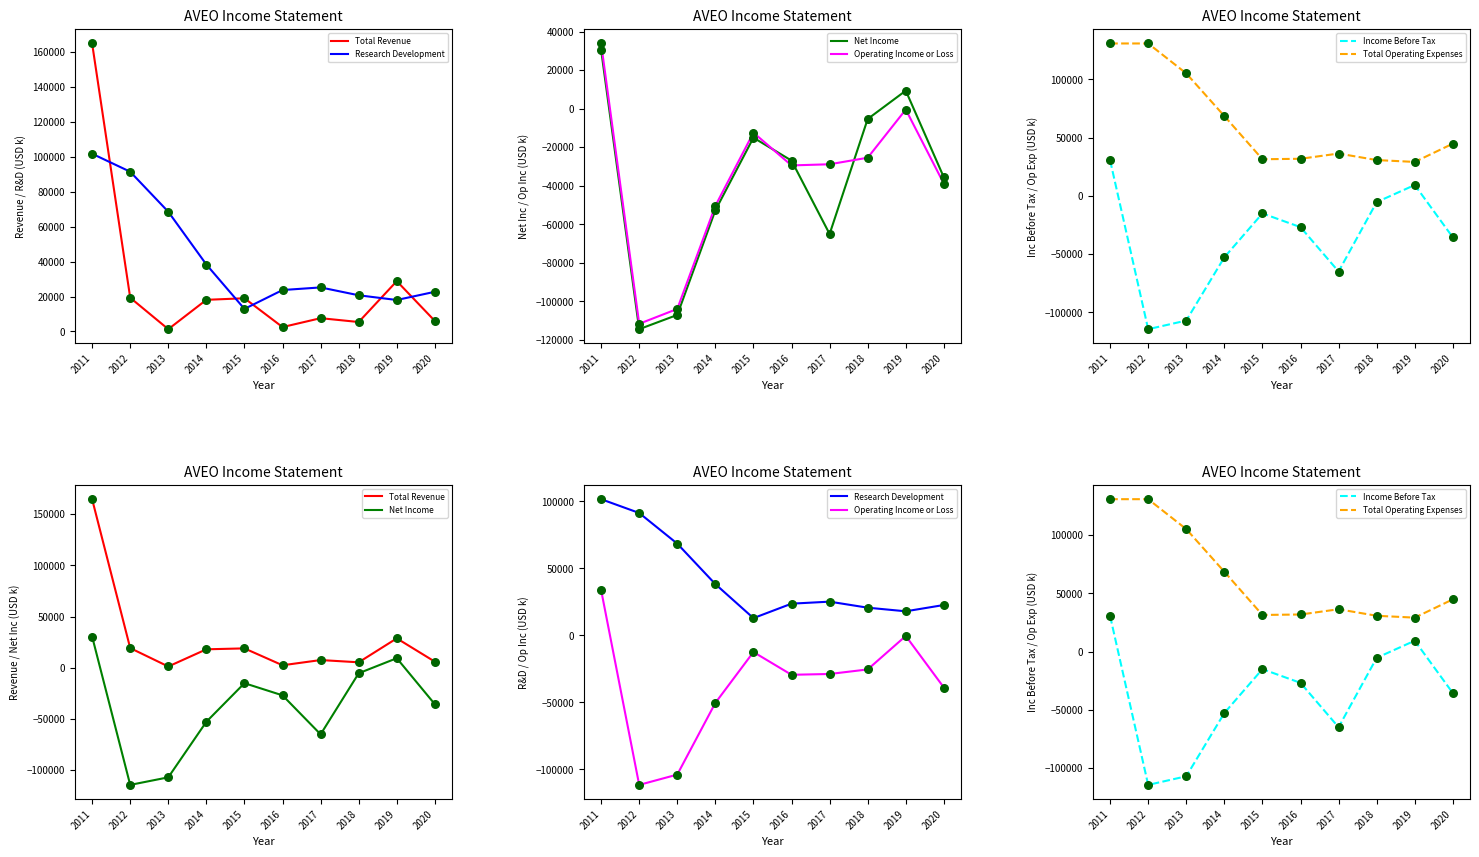

At which category is the sum across all series the highest?

2011